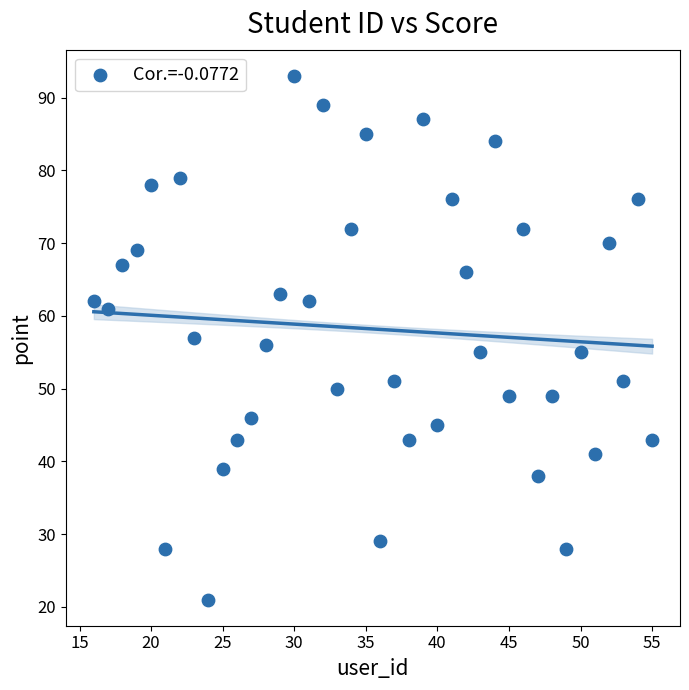

What is the range of Y values (max minus min)?

72